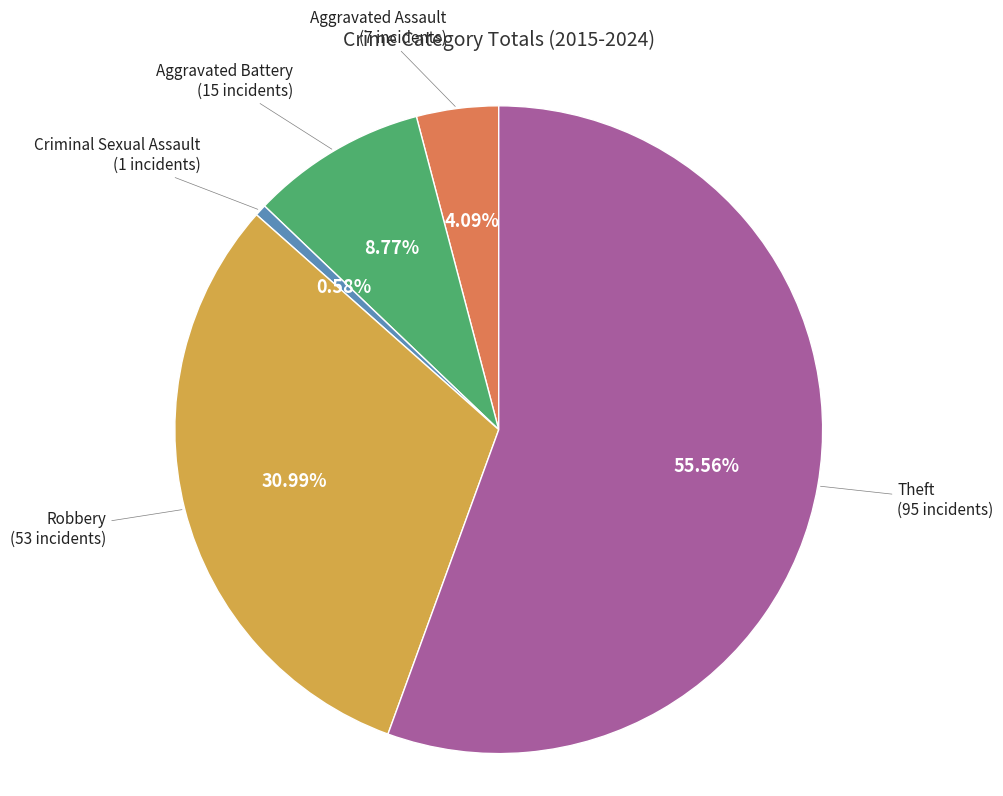

Is there a majority slice in this chart?

Yes